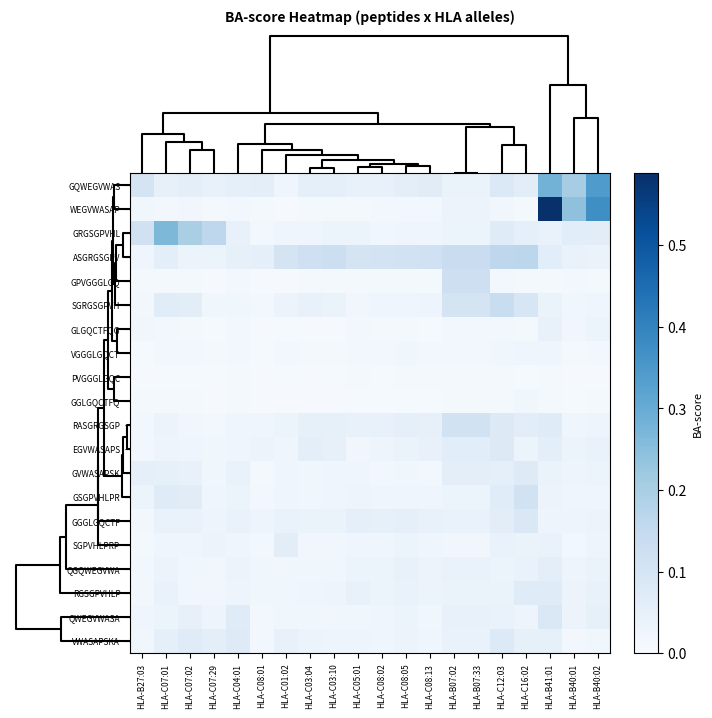

Which label corresponds to the smallest value in the chart?

HLA-C08:01